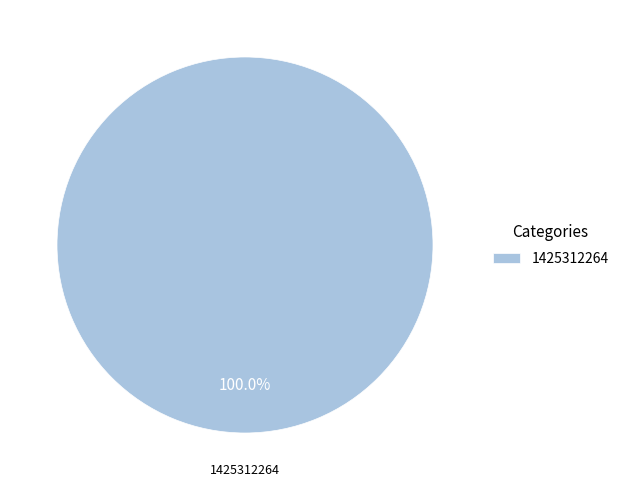

Rank the categories by value from lowest to highest.

1425312264